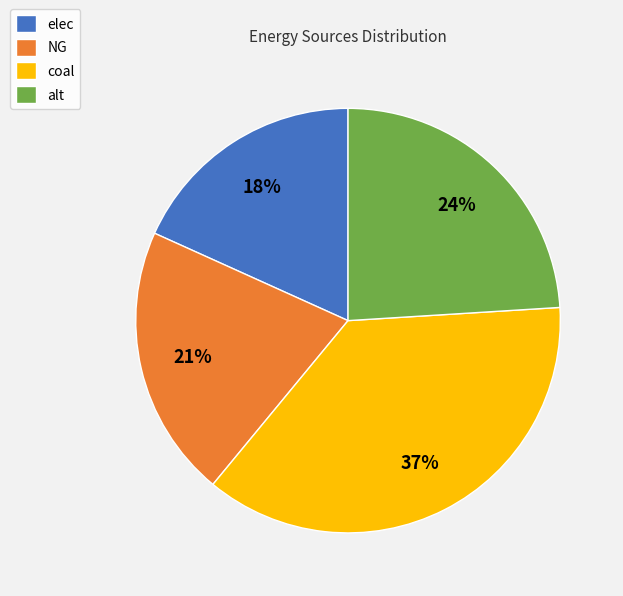

Is there a majority slice in this chart?

No